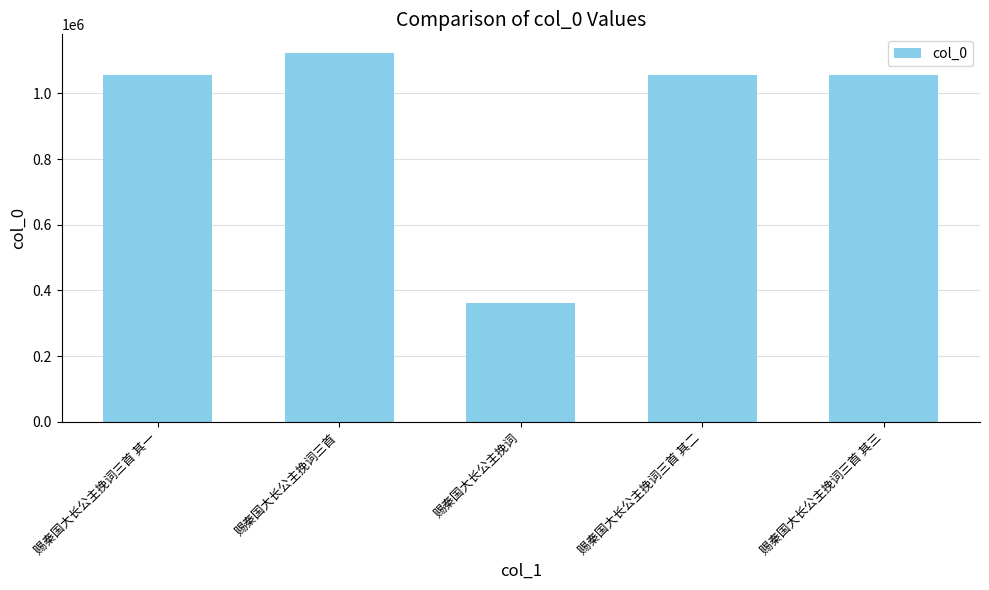

What is the minimum value shown in the chart?

362219